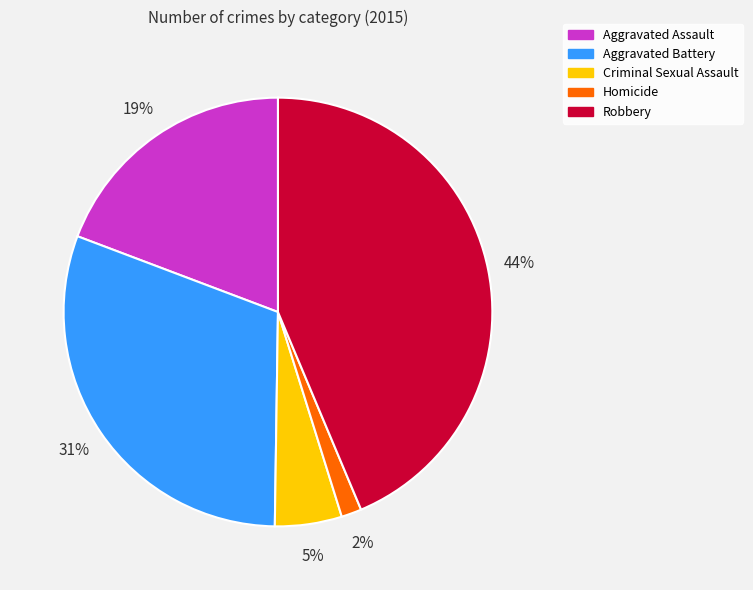

Does Aggravated Assault represent more than half of the total?

No